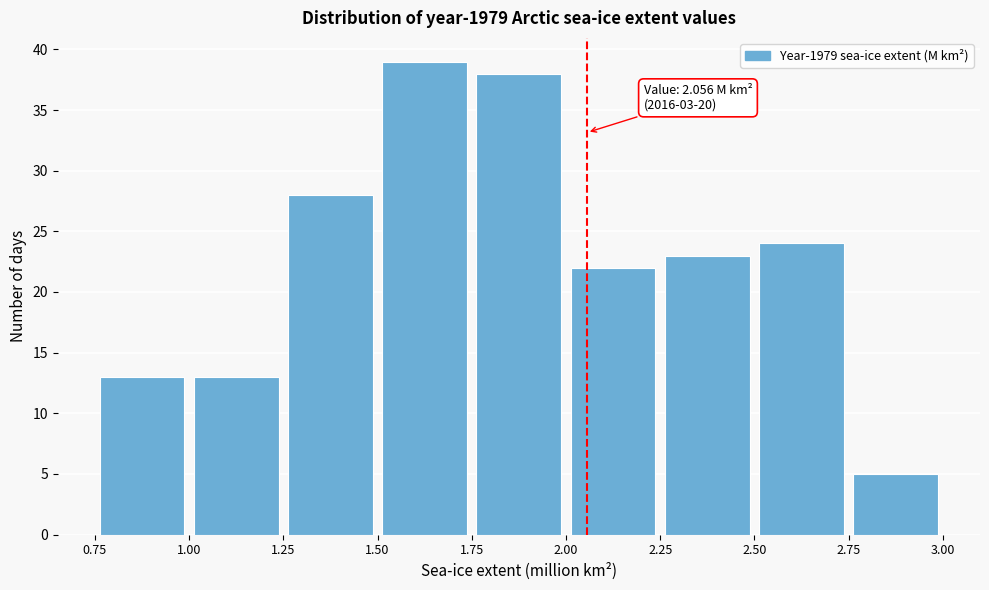

Which range on the x-axis has the tallest bar?

1.50 to 1.75